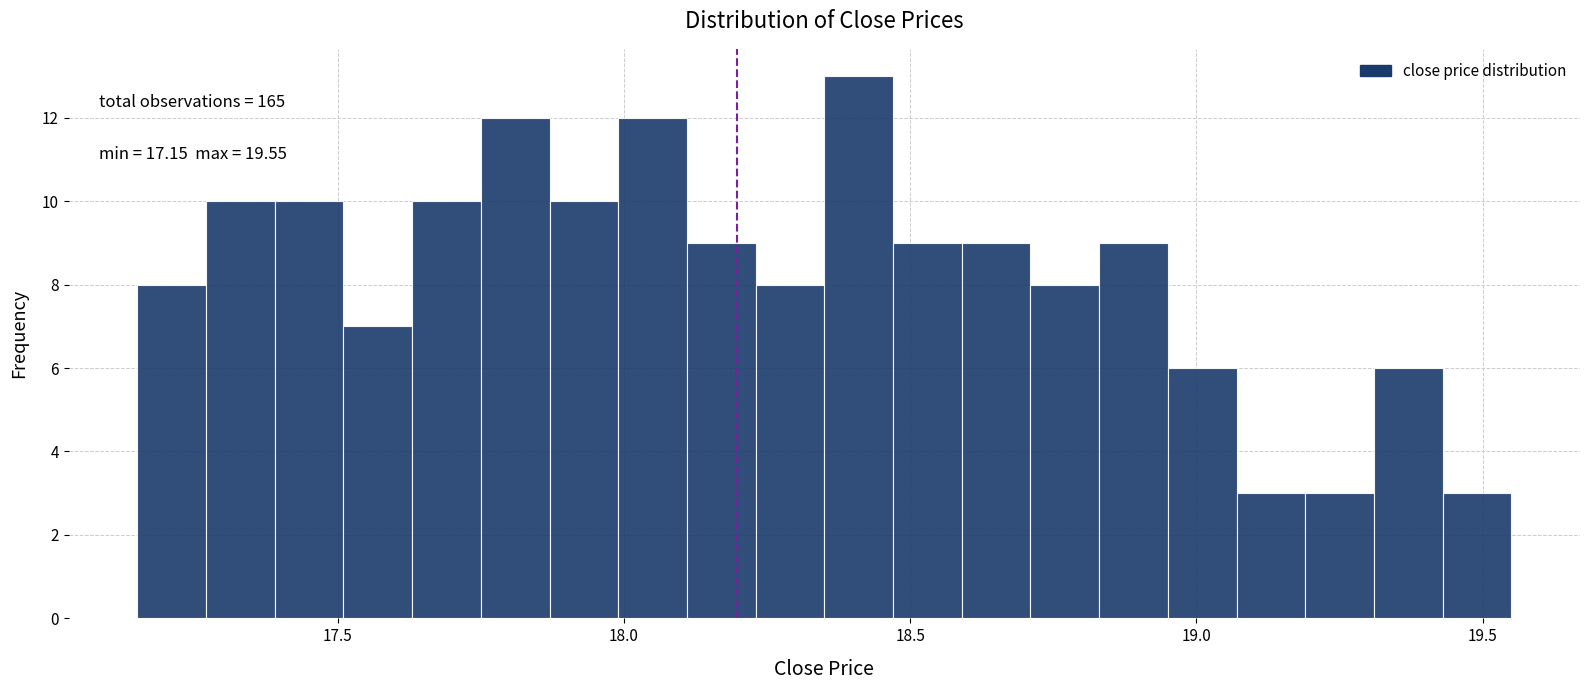

Read against the x-axis, roughly where is the centre of the tallest bar?

18.40